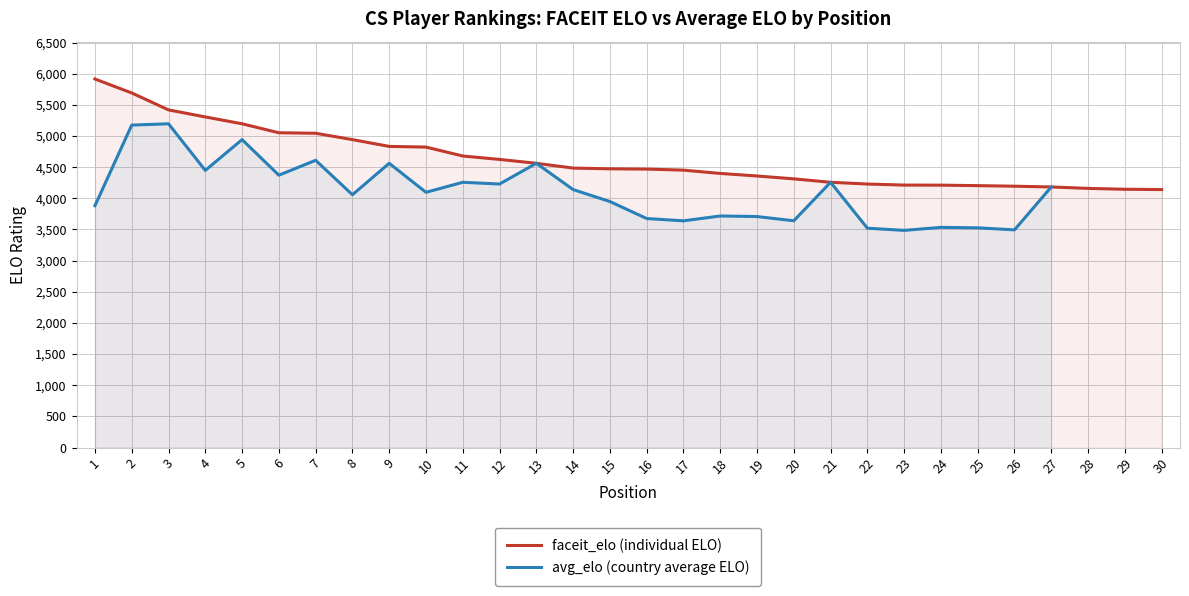

The value of faceit_elo (individual ELO) at 16 is 4470. True or false?

True